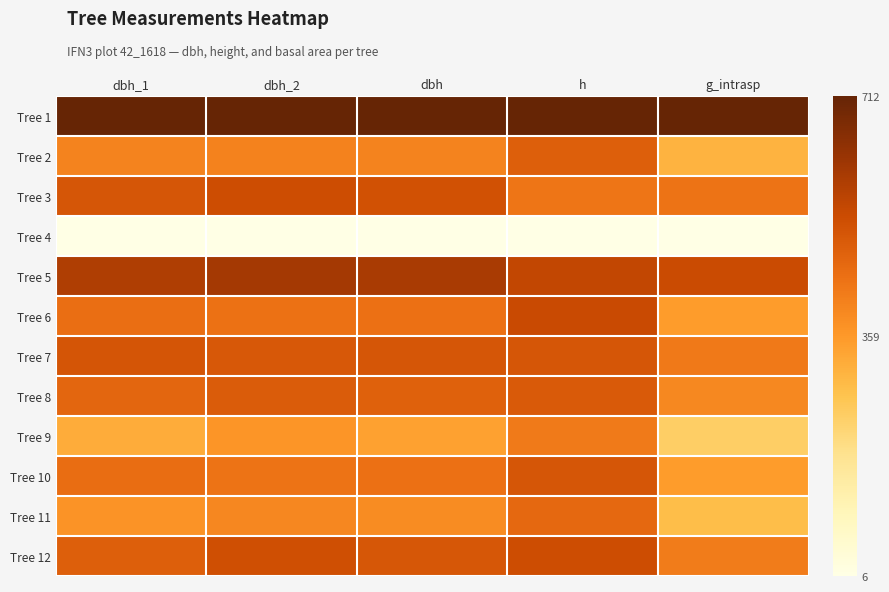

Reading left to right, transcribe all the data shown in this chart.

Tree 1: dbh_1=1.0	dbh_2=1.0	dbh=1.0	h=1.0	g_intrasp=1.0
Tree 2: dbh_1=0.6	dbh_2=0.6	dbh=0.6	h=0.7	g_intrasp=0.4
Tree 3: dbh_1=0.7	dbh_2=0.7	dbh=0.7	h=0.6	g_intrasp=0.6
Tree 4: dbh_1=0.0	dbh_2=0.0	dbh=0.0	h=0.0	g_intrasp=0.0
Tree 5: dbh_1=0.8	dbh_2=0.8	dbh=0.8	h=0.8	g_intrasp=0.8
Tree 6: dbh_1=0.6	dbh_2=0.6	dbh=0.6	h=0.8	g_intrasp=0.5
Tree 7: dbh_1=0.7	dbh_2=0.7	dbh=0.7	h=0.7	g_intrasp=0.6
Tree 8: dbh_1=0.7	dbh_2=0.7	dbh=0.7	h=0.7	g_intrasp=0.6
Tree 9: dbh_1=0.4	dbh_2=0.5	dbh=0.5	h=0.6	g_intrasp=0.3
Tree 10: dbh_1=0.6	dbh_2=0.6	dbh=0.6	h=0.7	g_intrasp=0.5
Tree 11: dbh_1=0.5	dbh_2=0.6	dbh=0.5	h=0.7	g_intrasp=0.4
Tree 12: dbh_1=0.7	dbh_2=0.7	dbh=0.7	h=0.7	g_intrasp=0.6